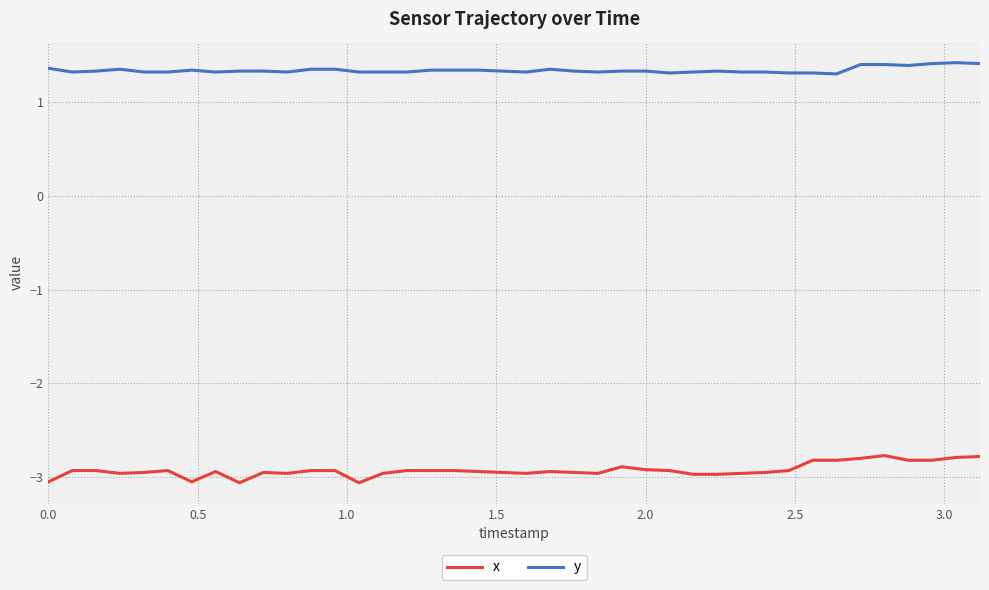

True or false: y and x intersect in this chart.

False